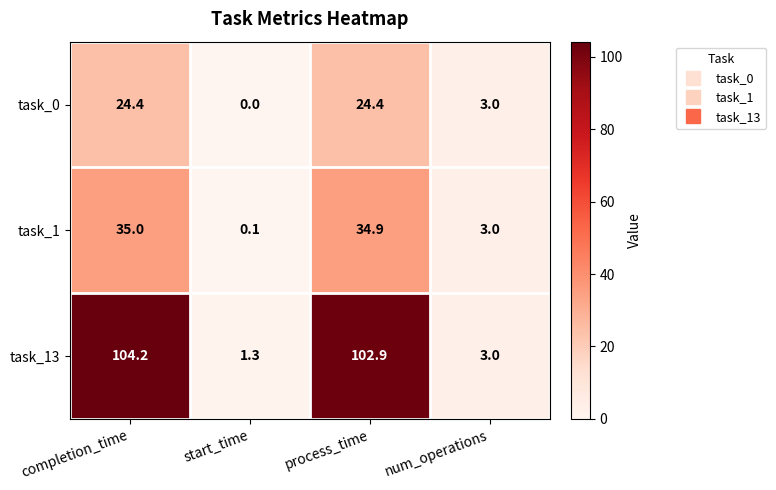

What is the difference between the task_13 values at num_operations and completion_time?

101.2